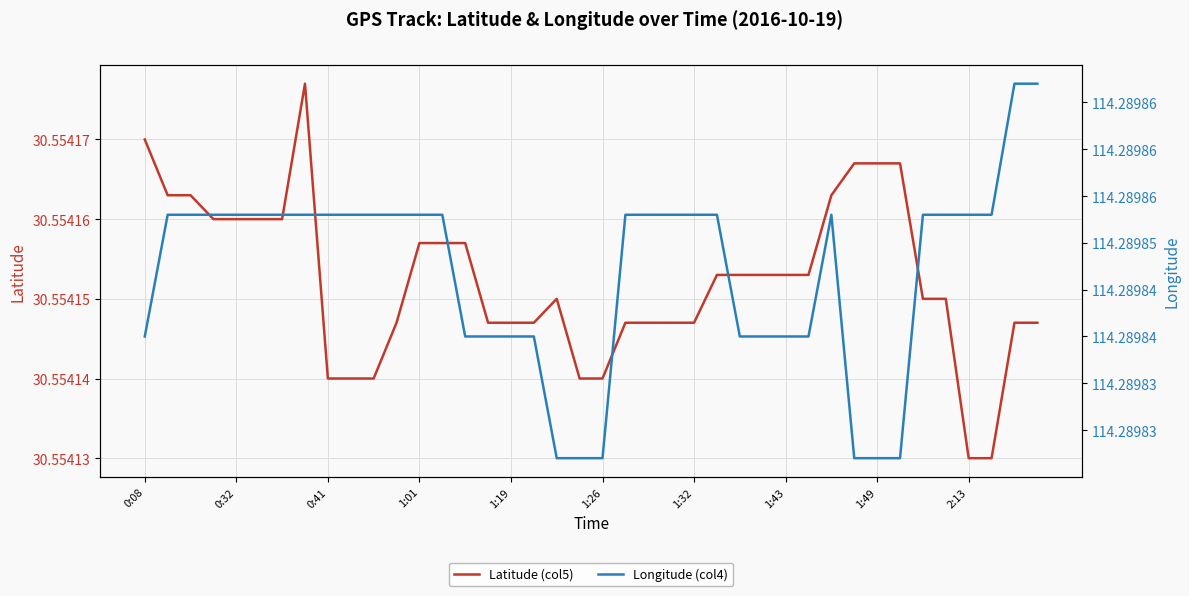

What is the sum of all Longitude (col4) values?

4571.6